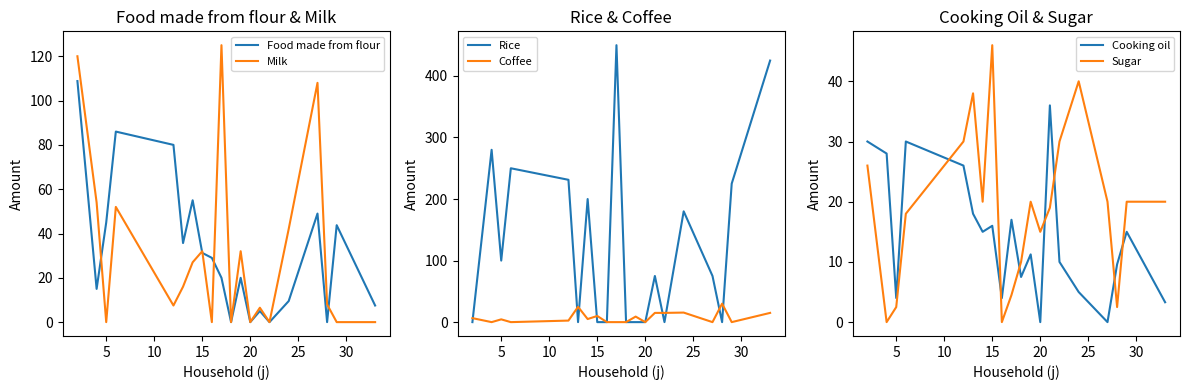

Count the number of data series in this chart.

6